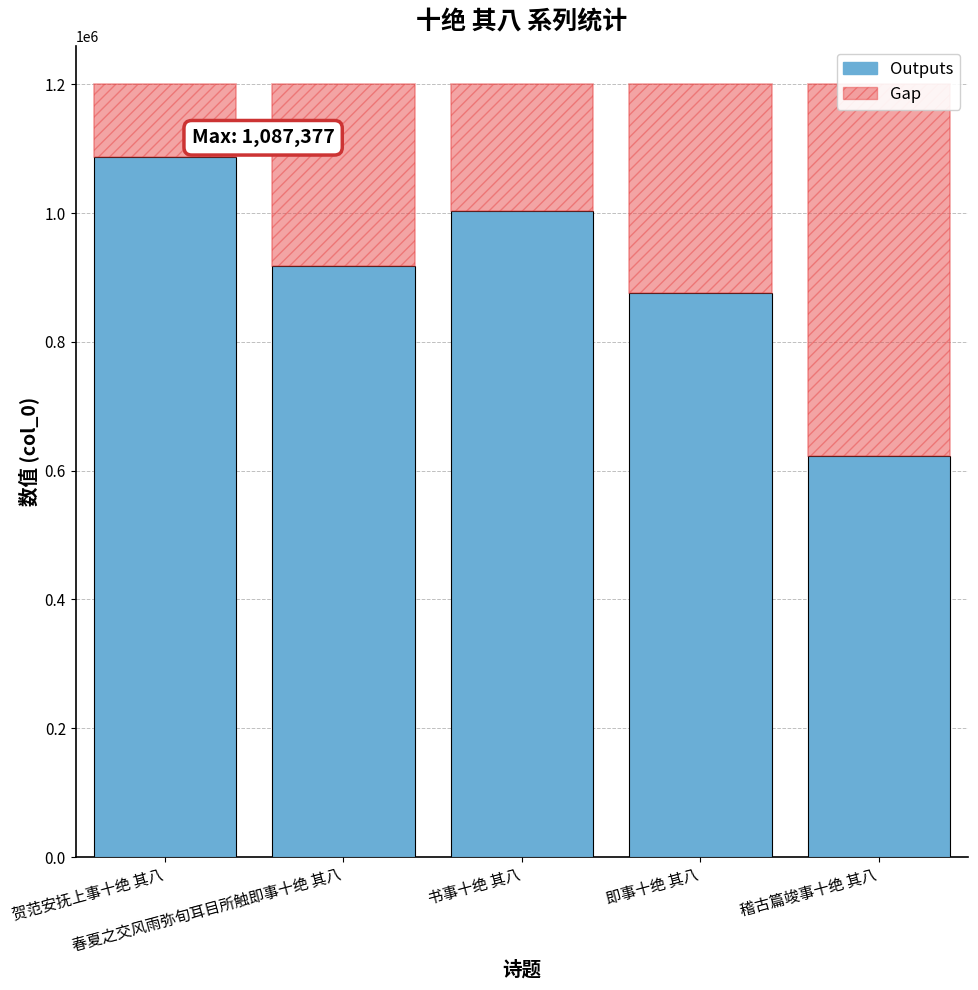

Is the value of Gap at 书事十绝 其八 greater than the value of Outputs at 稽古篇竣事十绝 其八?

No